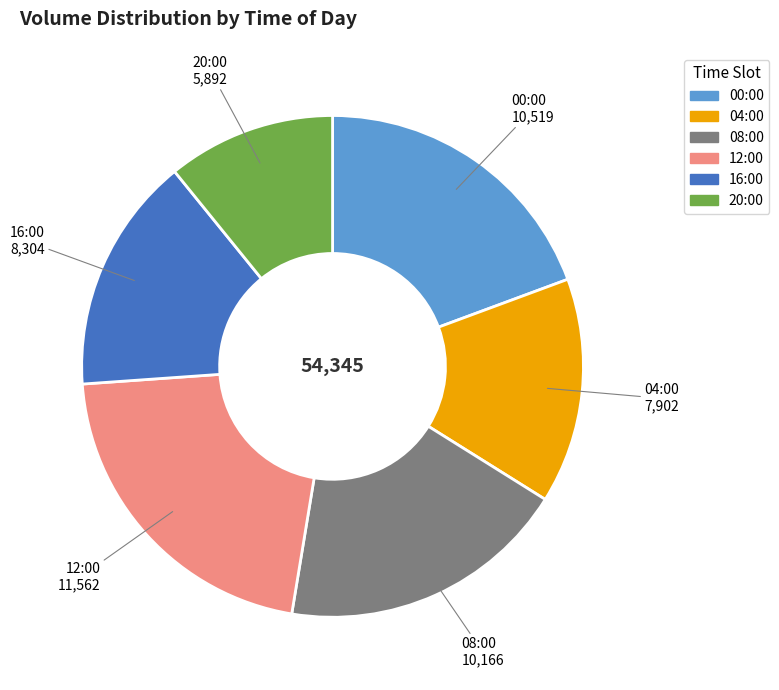

What is the largest slice in the pie chart?

12:00